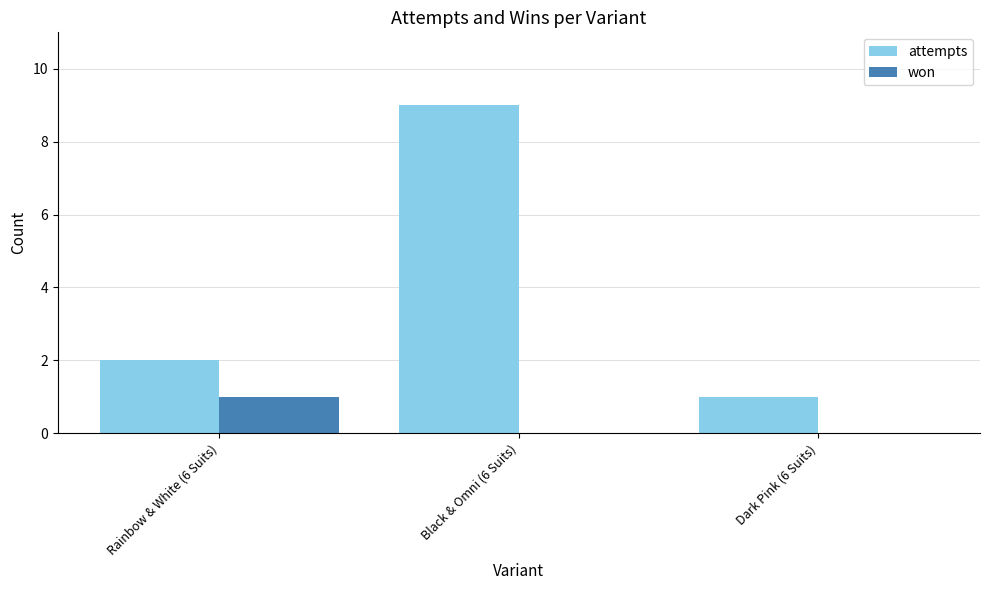

Reading left to right, list all the values displayed in this chart.

attempts: 2	9	1
won: 1	0	0